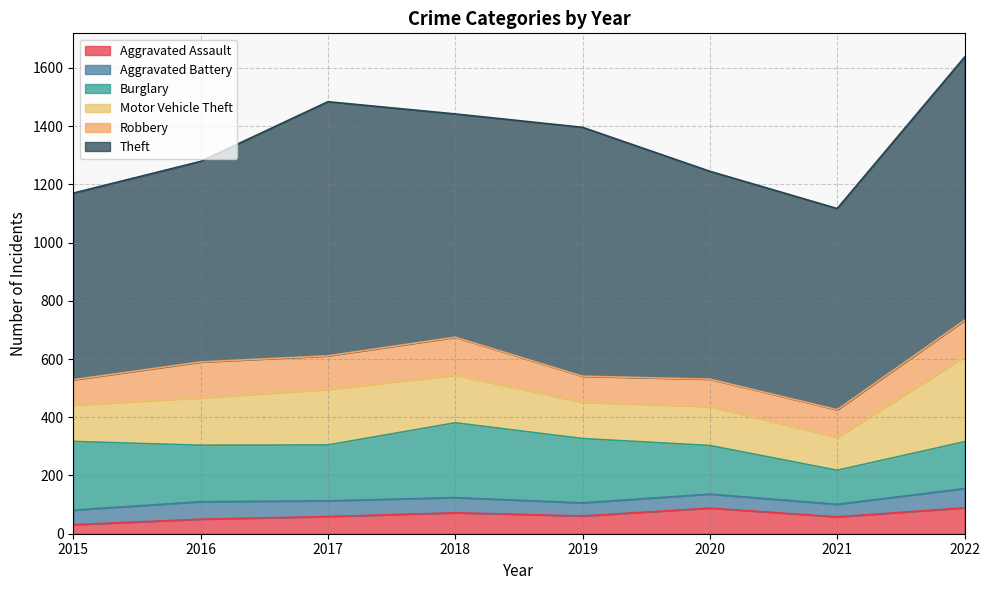

What is the value of the Aggravated Battery point at the 2nd from the left?

60